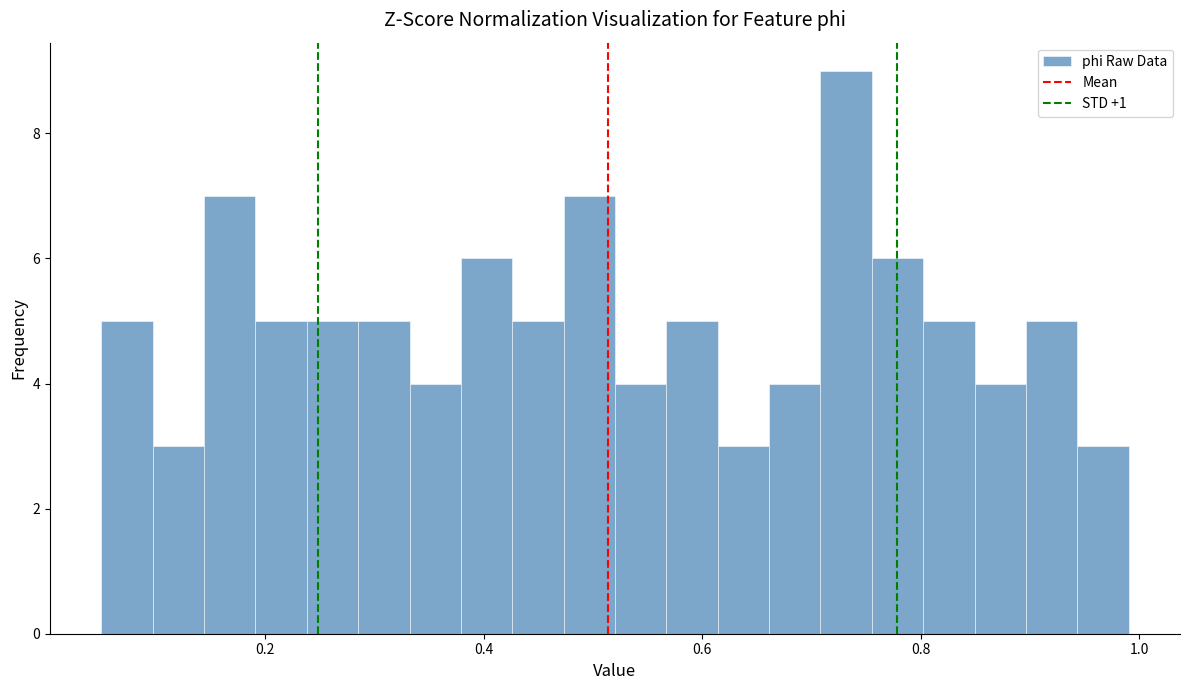

Read against the x-axis, roughly where is the centre of the tallest bar?

0.74